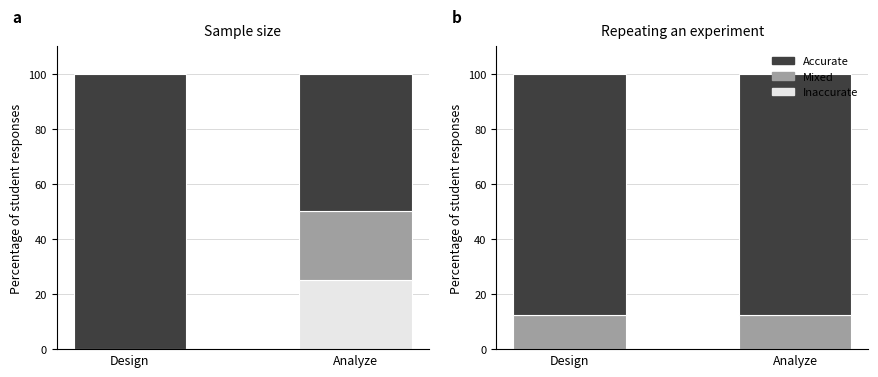

What is the sum of the Mixed values at Analyze and Design?

25.0